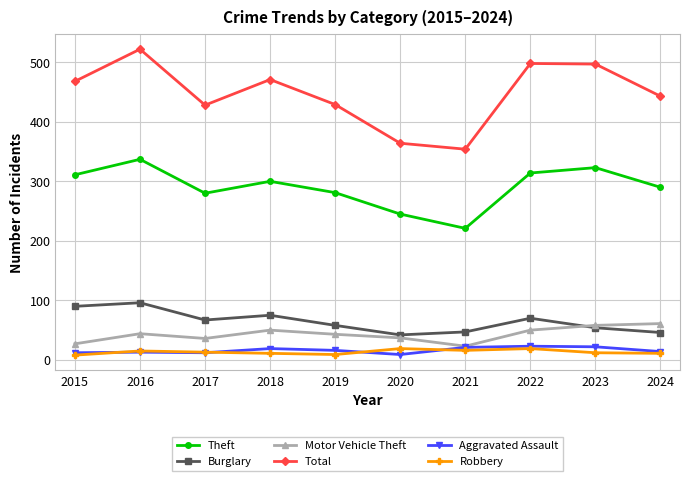

How many categories are shown in the chart?

10